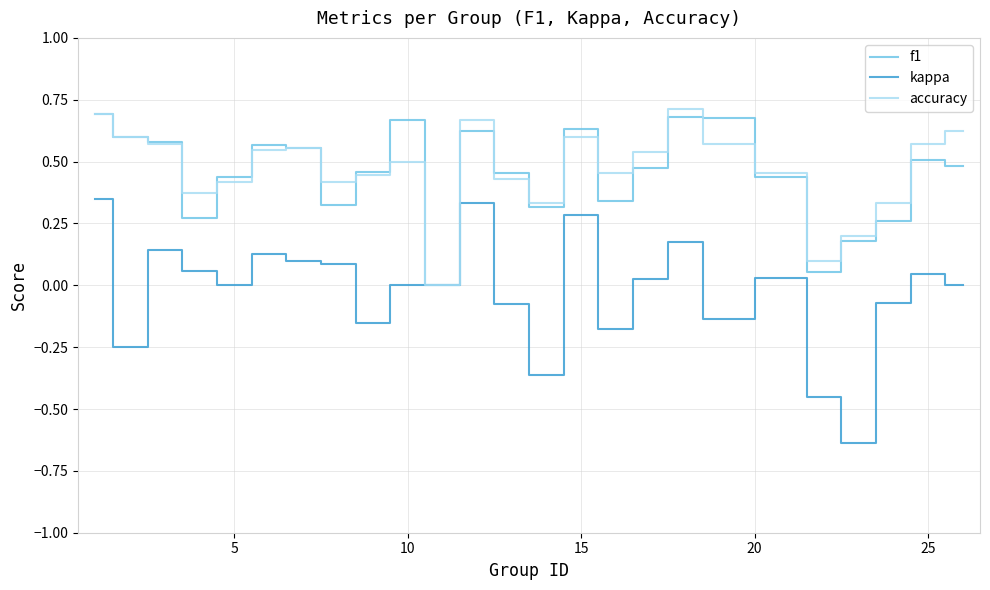

True or false: accuracy and kappa cross at least once.

False